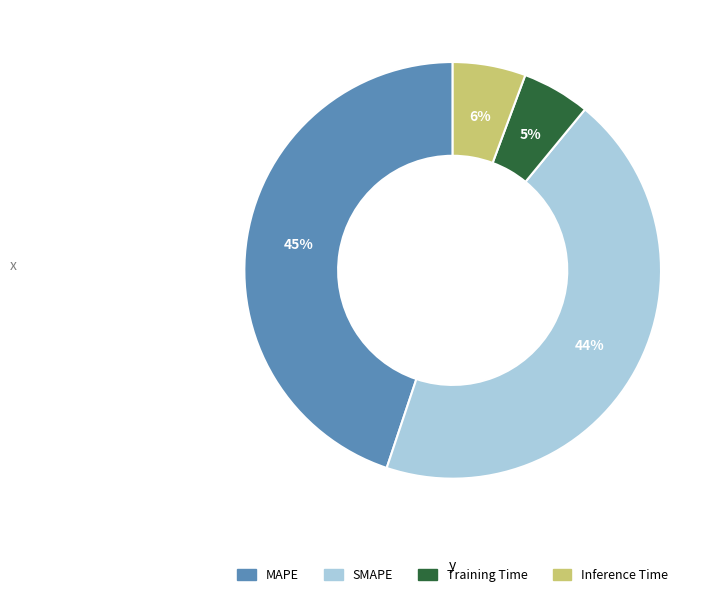

To the nearest percent, what is the difference between the MAPE and SMAPE slice percentages?

1%